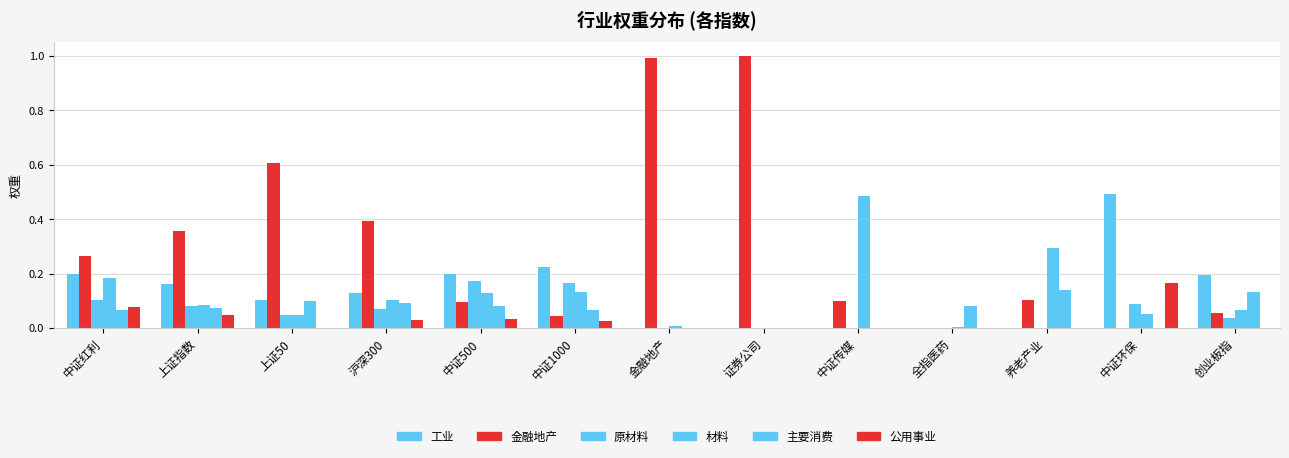

Which label corresponds to the smallest value in the chart?

金融地产